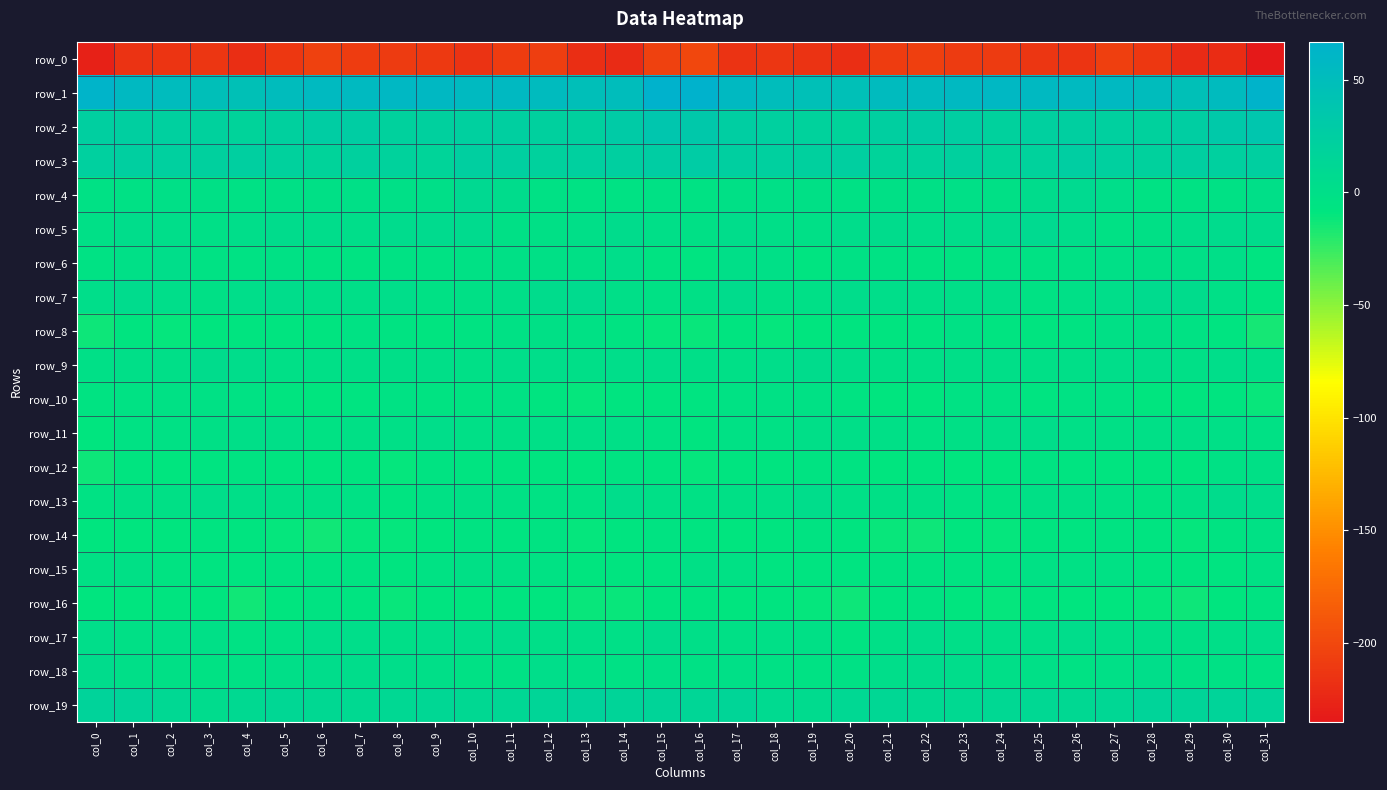

What is the total value across all series at col_12?

-140.2